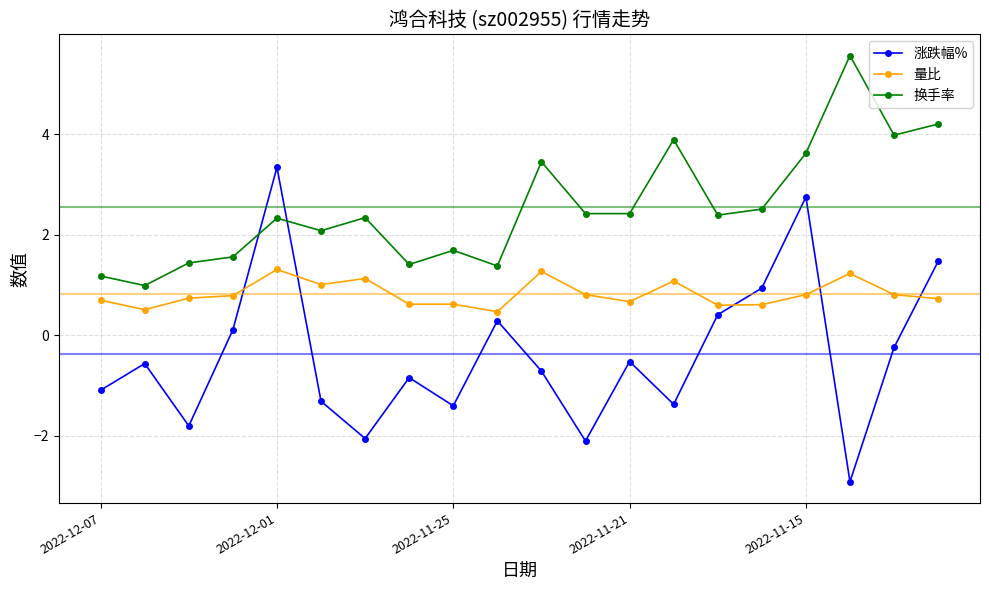

How many lines are shown in the chart?

3